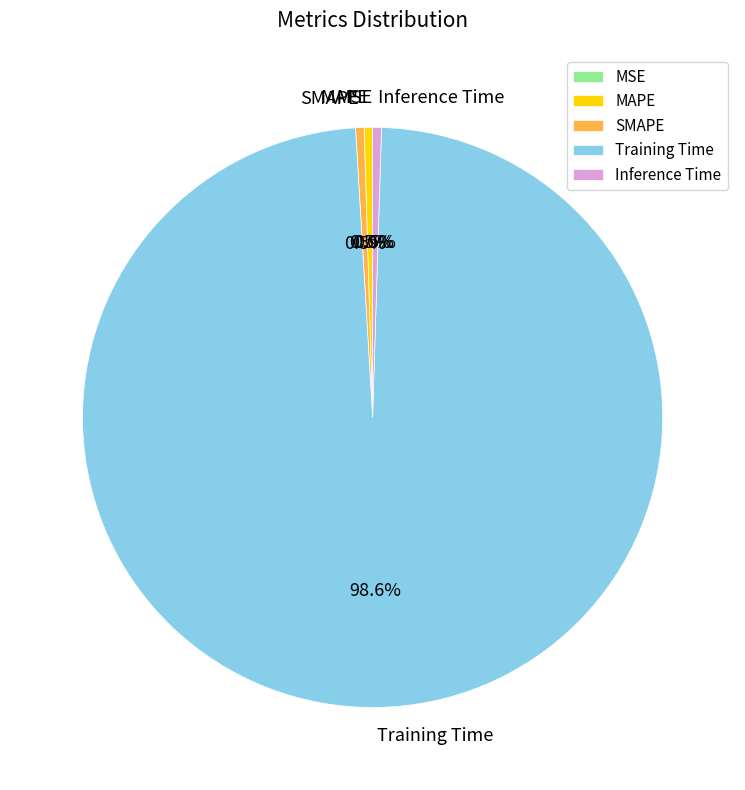

Which slice is the largest?

Training Time